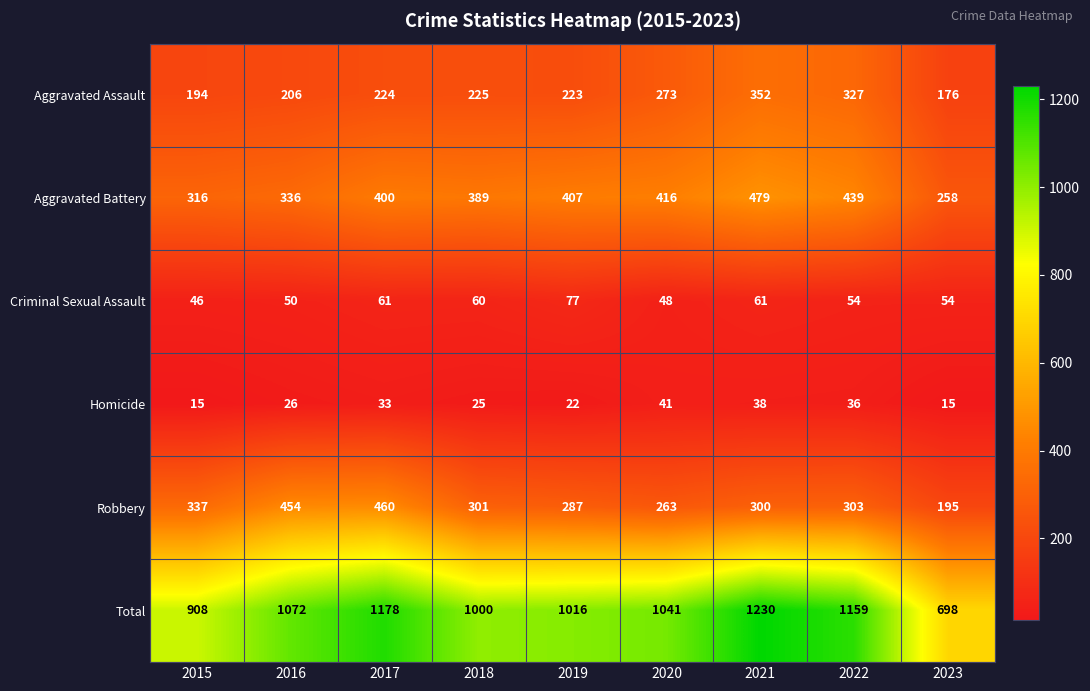

What is the average value of the Criminal Sexual Assault series?

57